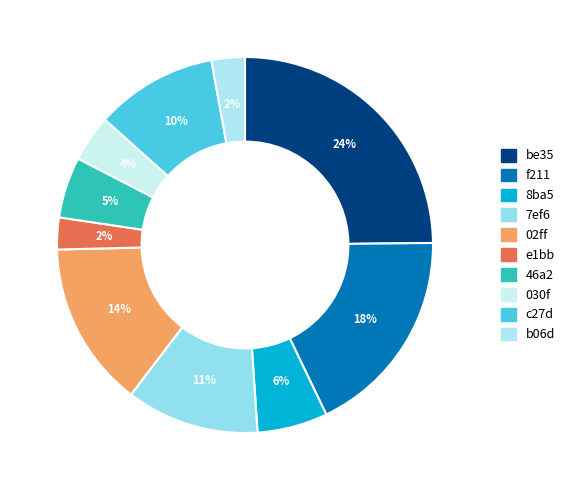

How many segments does this pie chart have?

10